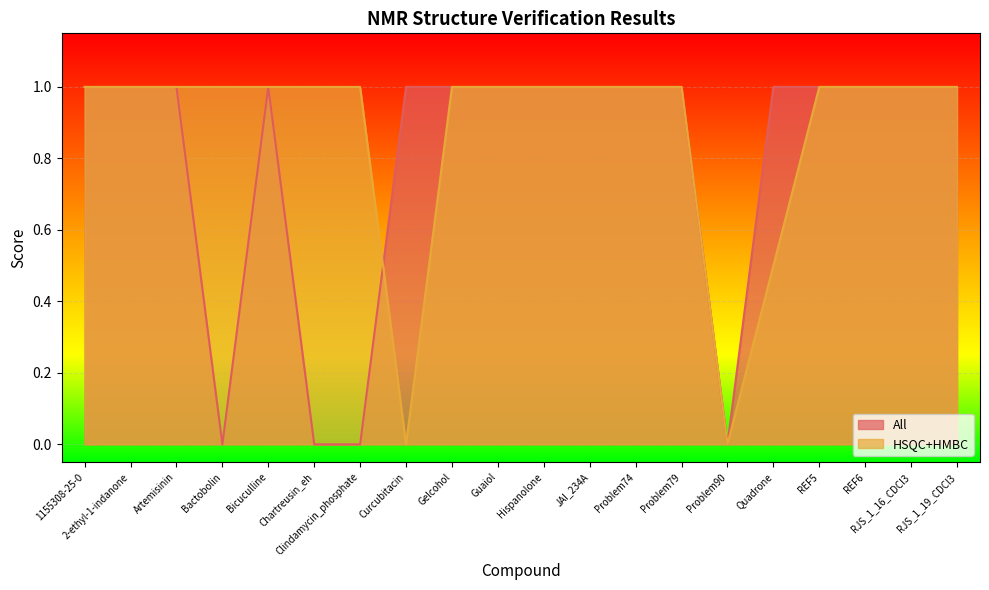

List the labels in order of All value, smallest first.

Bactobolin, Chartreusin_eh, Clindamycin_phosphate, Problem90, 1155308-25-0, 2-ethyl-1-indanone, Artemisinin, Bicuculline, Curcubitacin, Gelcohol, Guaiol, Hispanolone, JAI_234A, Problem74, Problem79, Quadrone, REF5, REF6, RJS_1_16_CDCl3, RJS_1_19_CDCl3